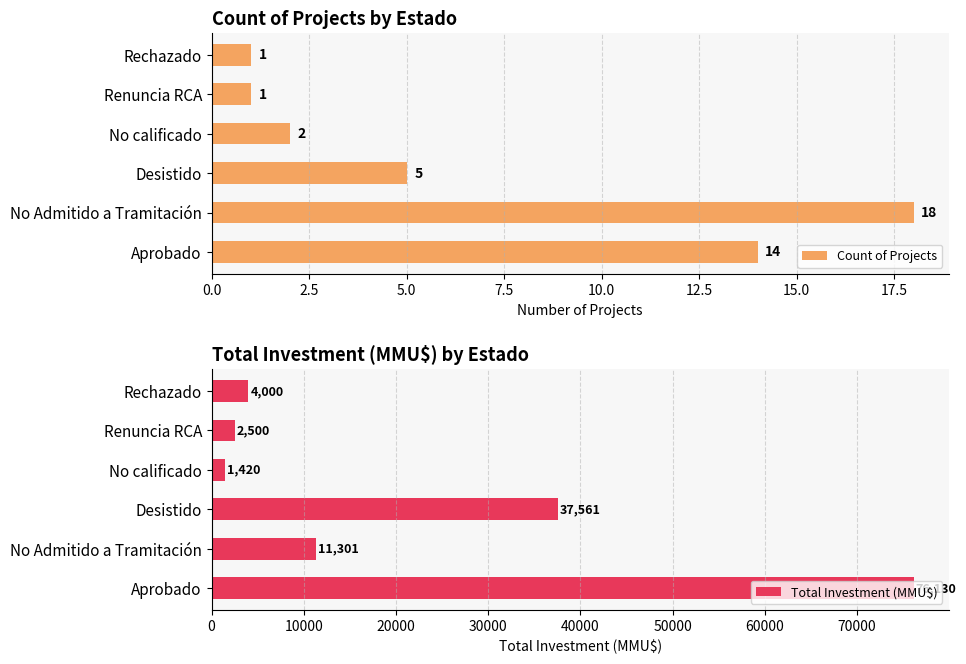

Which series has the largest range (max minus min)?

Total Investment (MMU$)